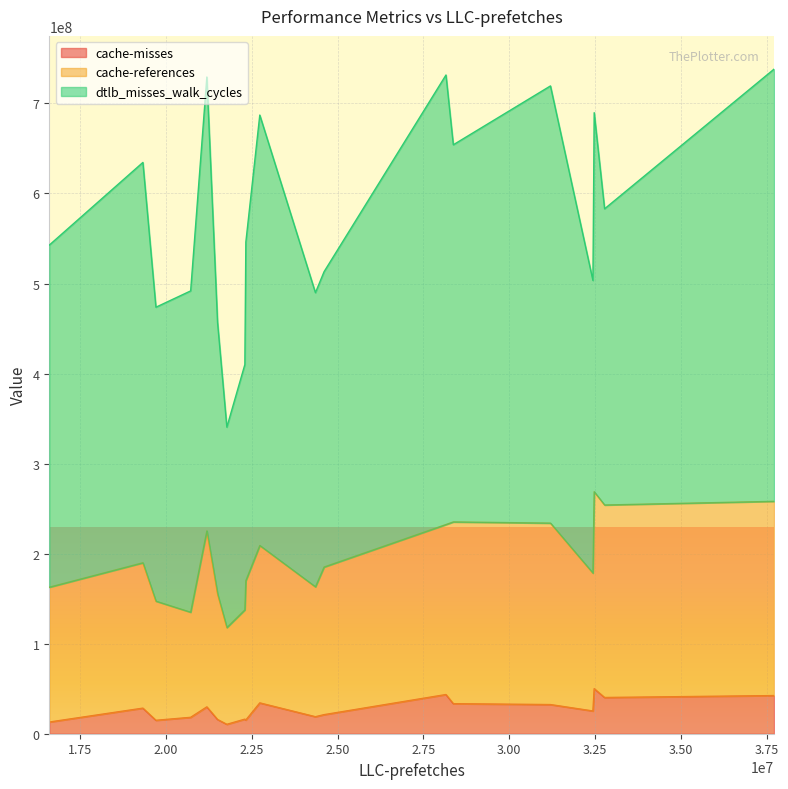

What is the maximum value for cache-misses?

50055795